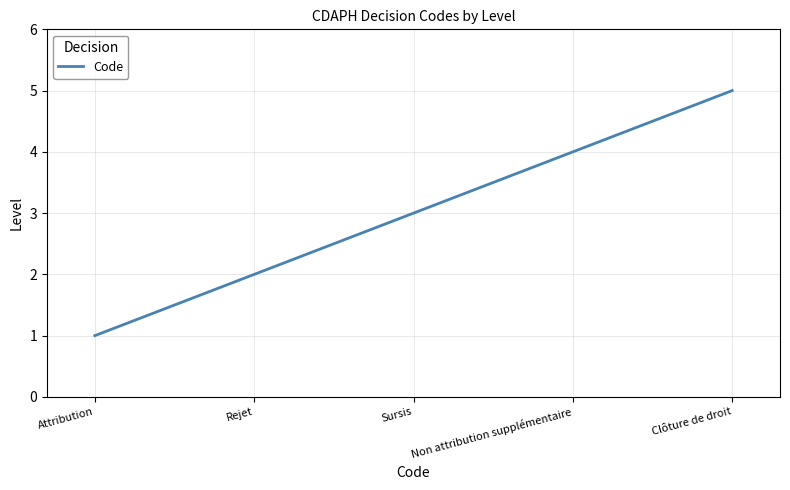

How many lines are shown in the chart?

1